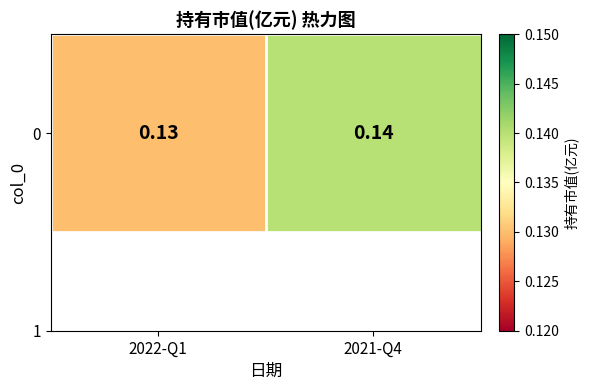

Is it true that the value at 2022-Q1 is 0.1?

True